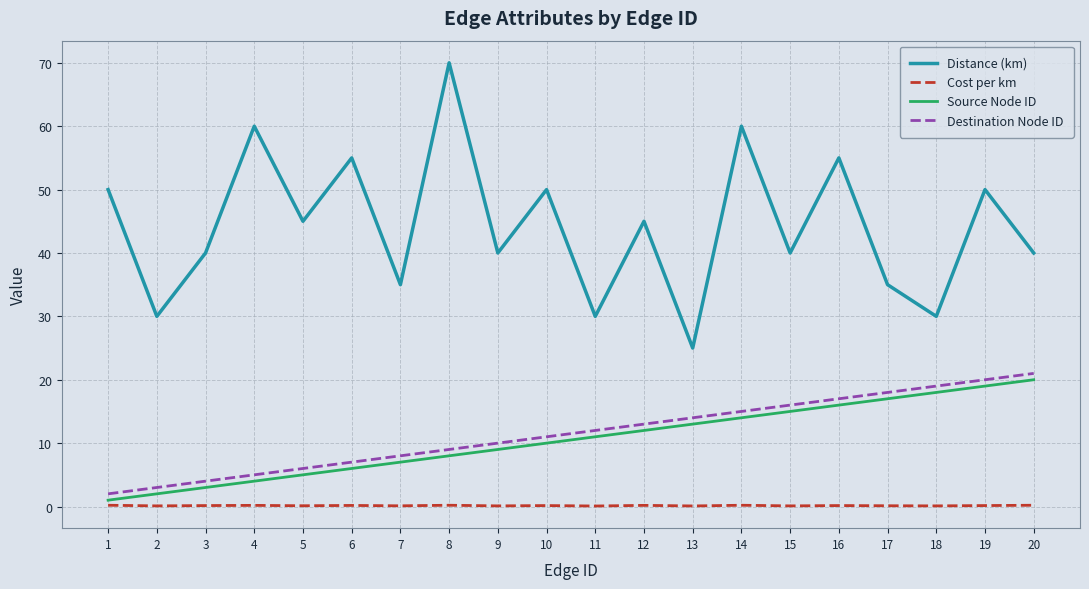

What is the difference between the highest and lowest values at 9?

39.9